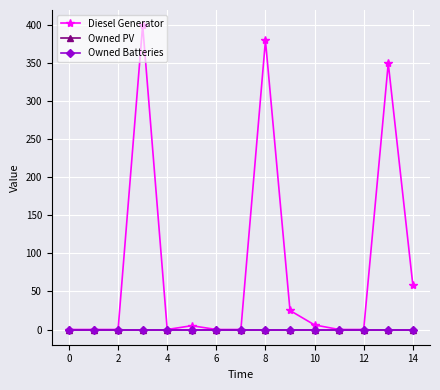

List the series in order of their peak value, lowest first.

Owned PV, Owned Batteries, Diesel Generator